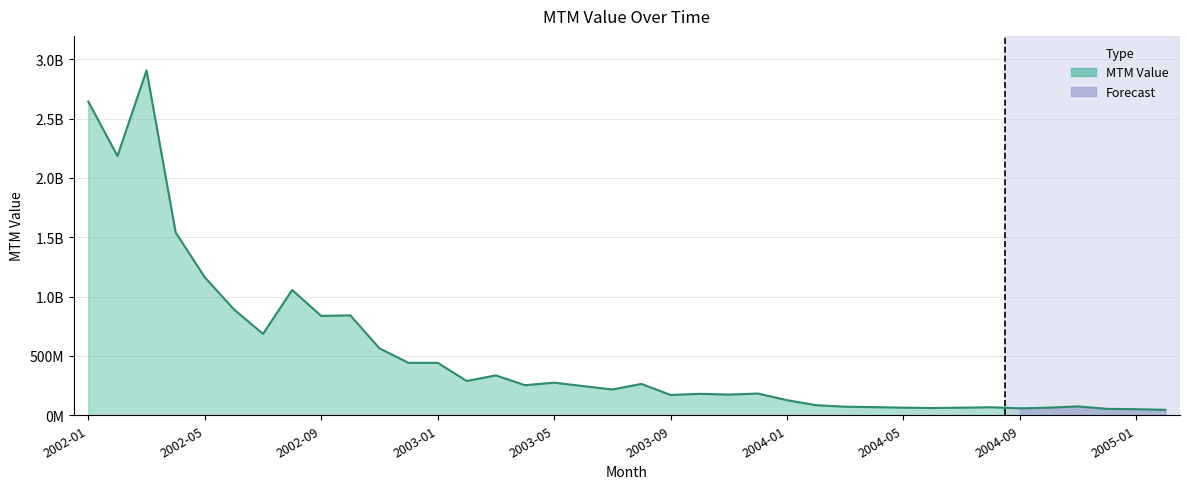

Does the chart have visible grid lines?

Yes